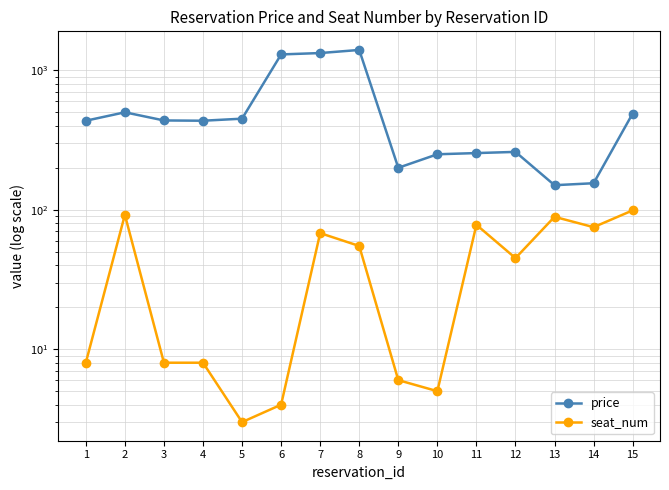

Which series changed the most between 10 and 14?

price